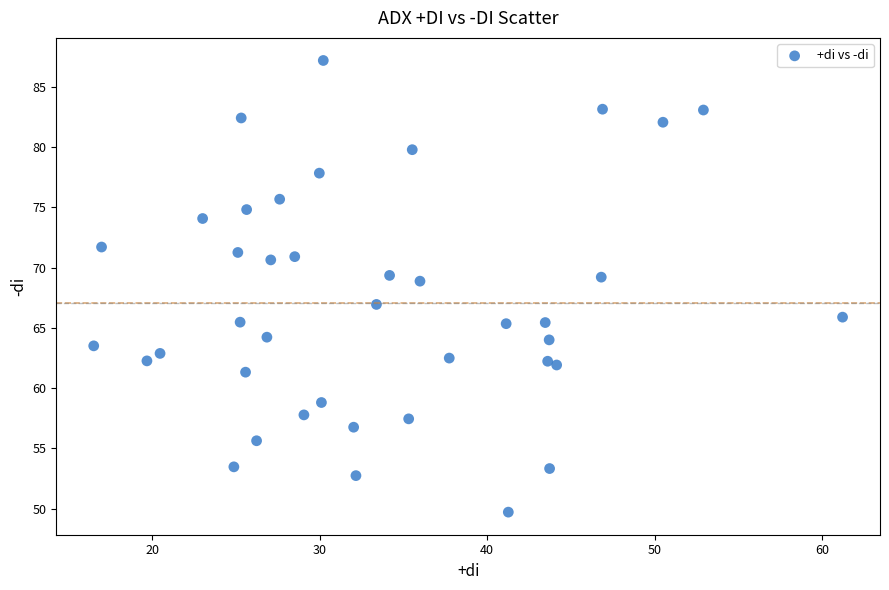

What is the range of Y values (max minus min)?

37.5